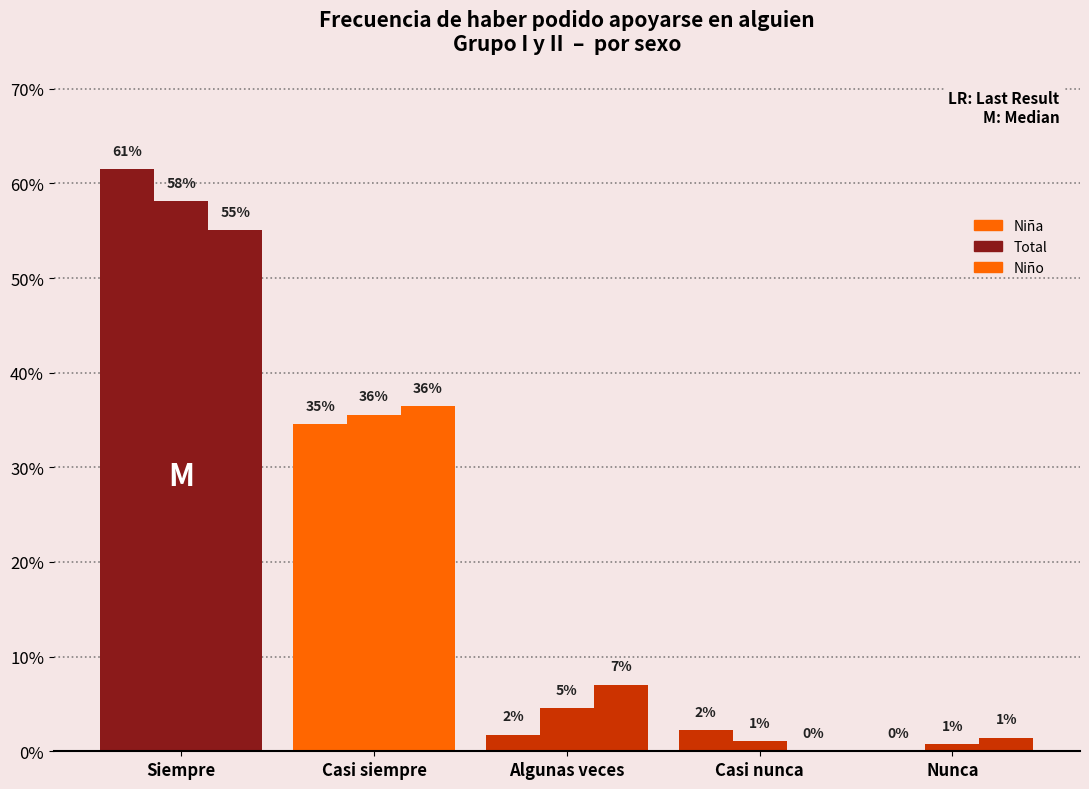

How many groups of bars are there?

5